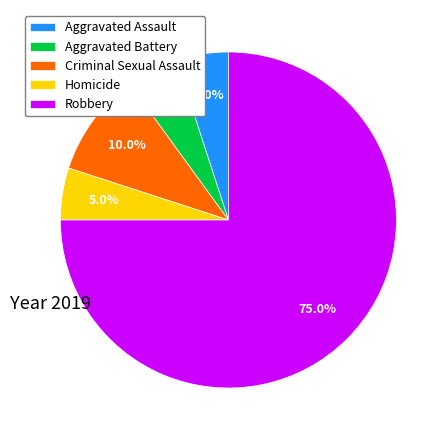

Which slice represents more than half of the pie?

Robbery